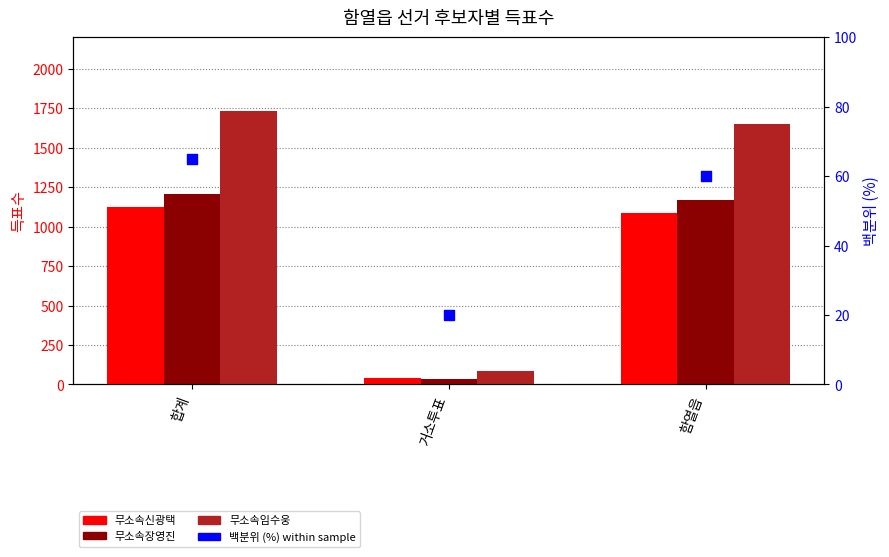

Which series contains the highest Y value?

무소속임수웅